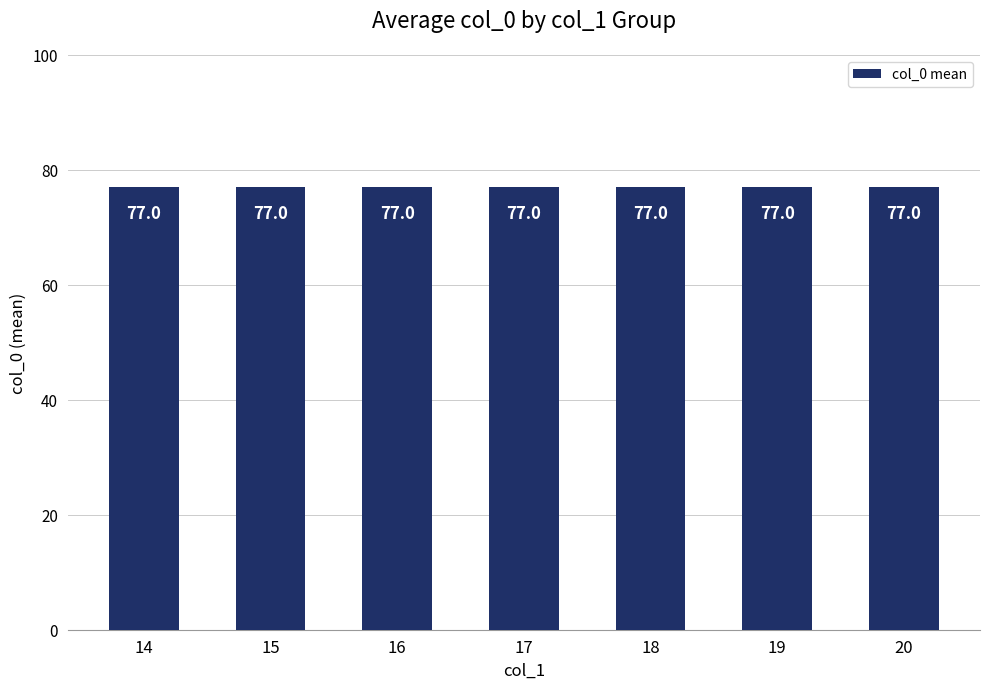

Where is the data nearest to the value 75?

16